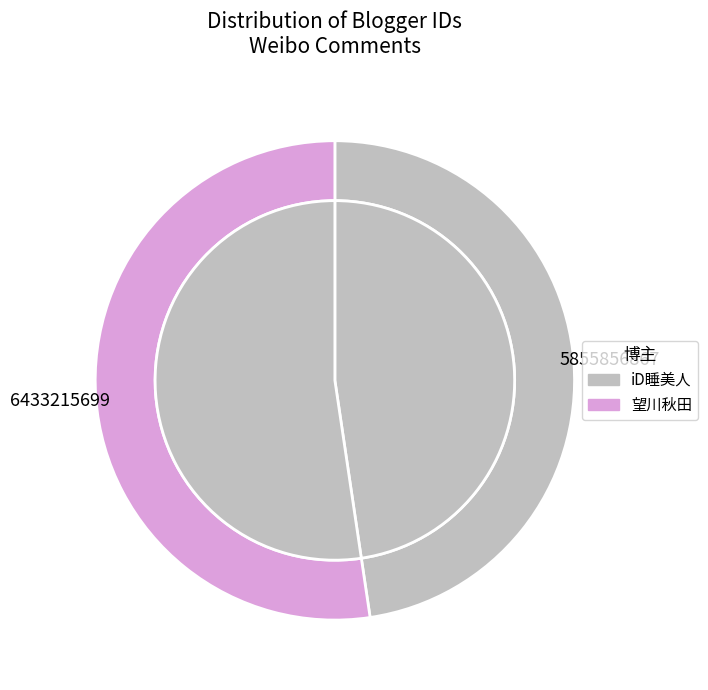

How many slices are in this pie chart?

2